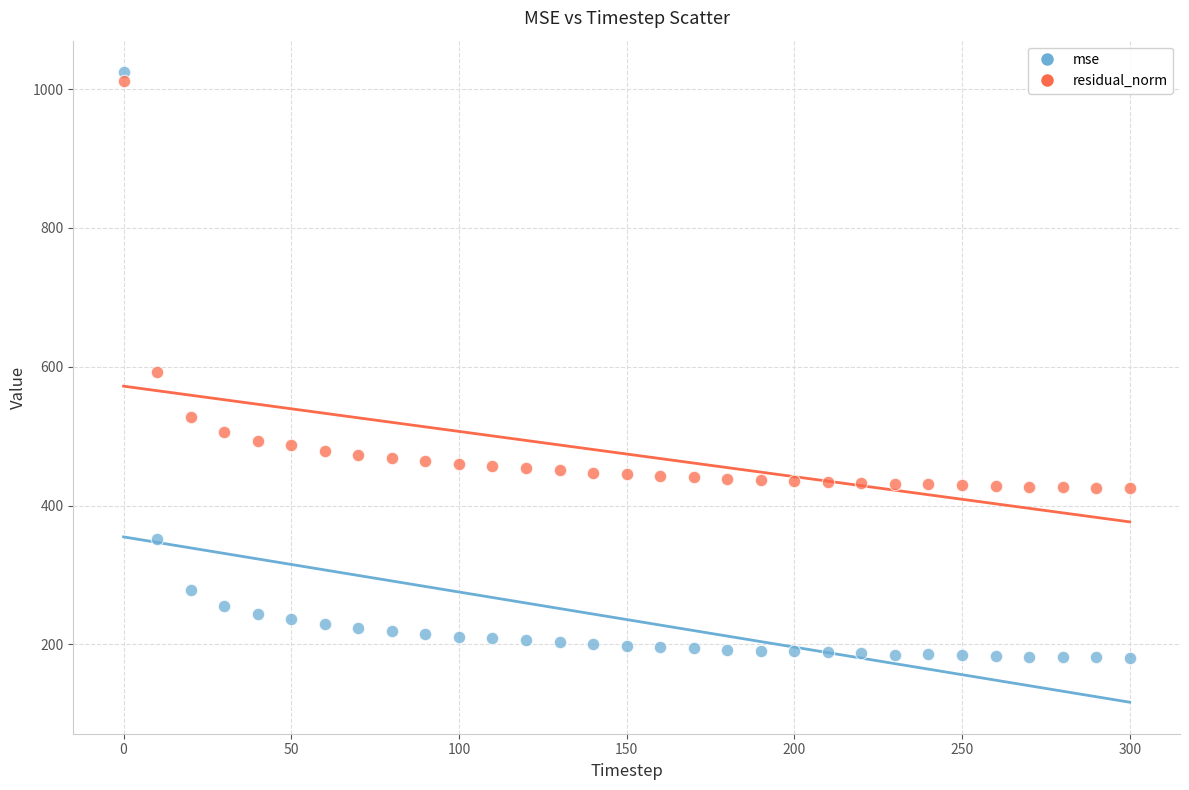

Across all data points, what is the range of X values (max minus min)?

300.0